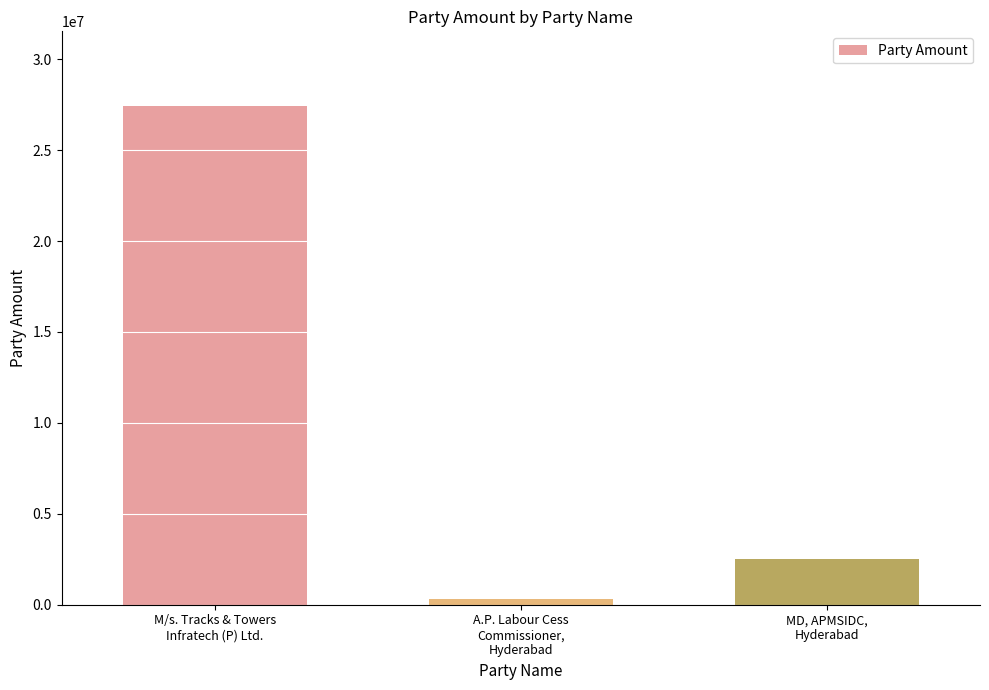

Approximately how many times larger is the value at M/s. Tracks & Towers
Infratech (P) Ltd. compared to MD, APMSIDC,
Hyderabad?

10.9